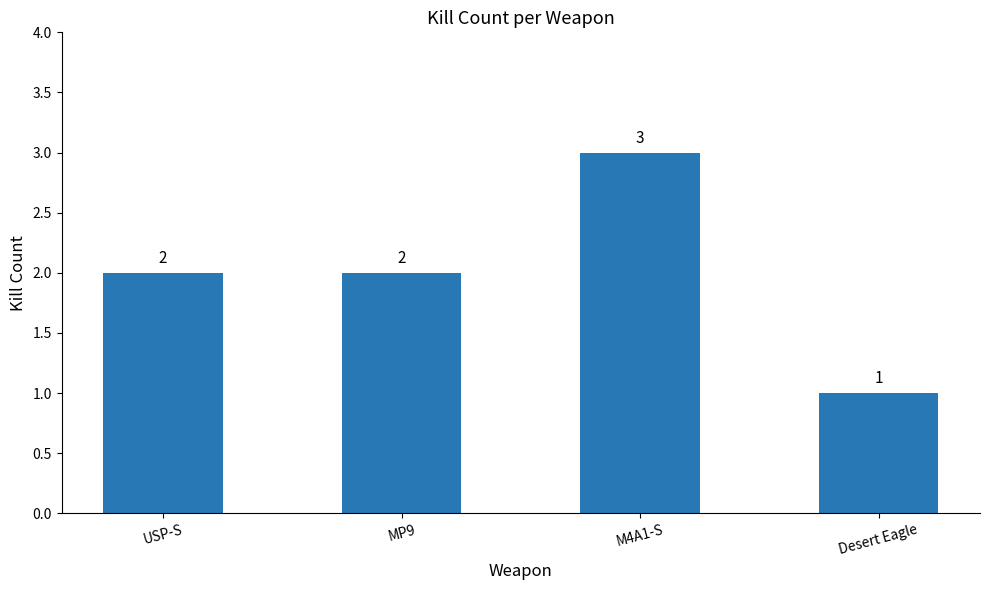

What is the difference between the values at Desert Eagle and MP9?

1